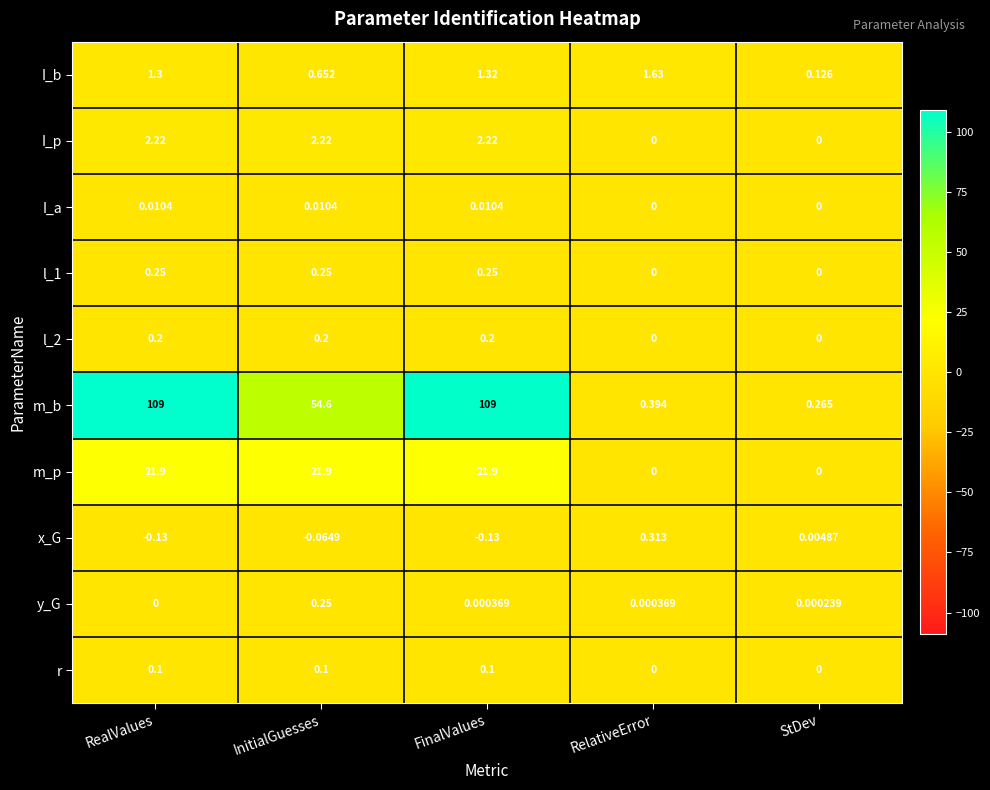

Which series has the widest spread of values?

m_b